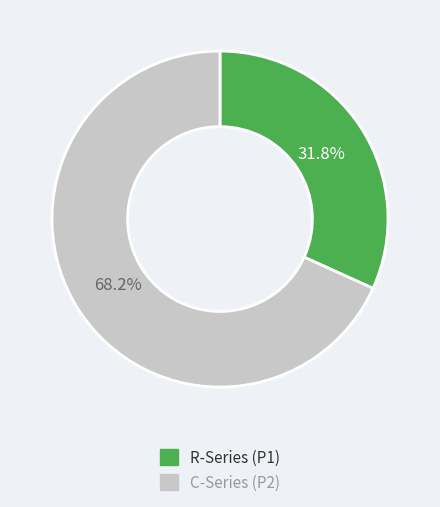

Is there a majority slice in this chart?

Yes